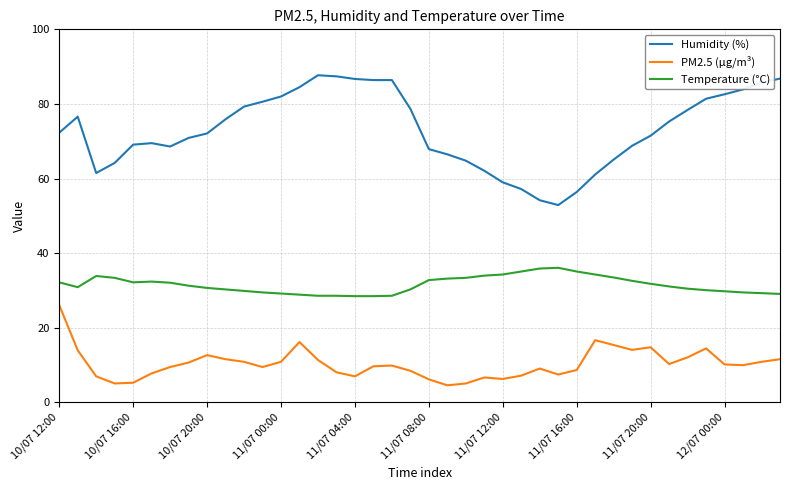

Rank the series by their maximum value, from highest to lowest.

Humidity (%), Temperature (°C), PM2.5 (µg/m³)